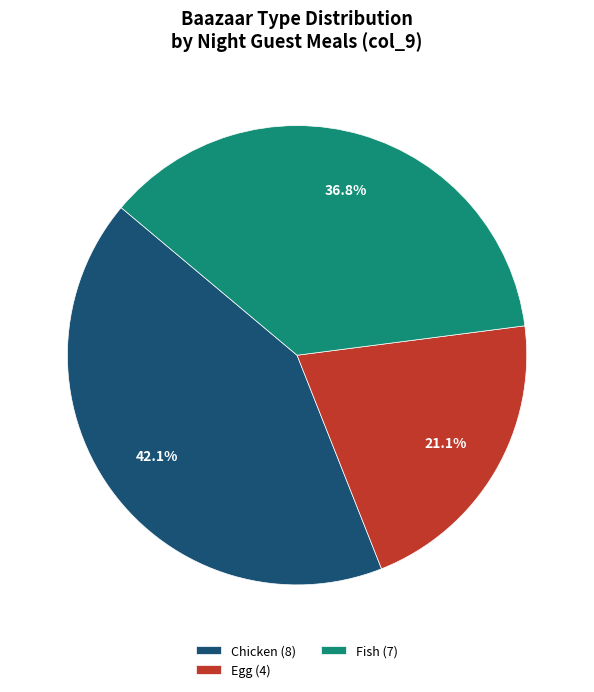

Which slice is the smallest?

Egg (4)